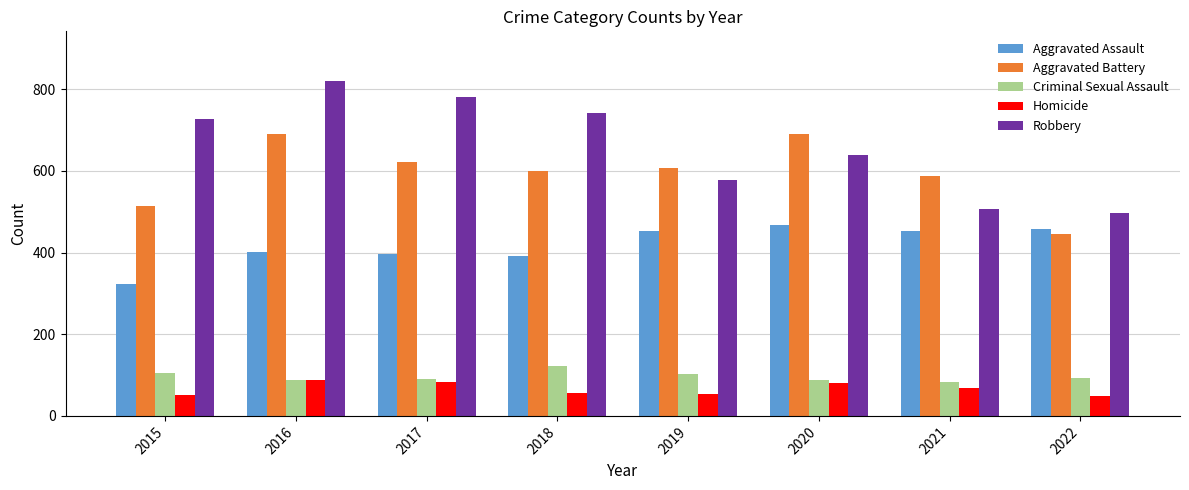

Which series changed the most between 2015 and 2021?

Robbery